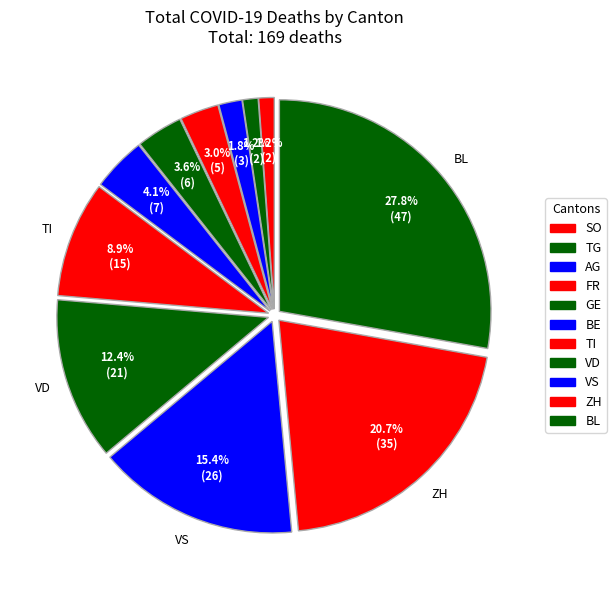

What is the change in value from BE to VS?

+19